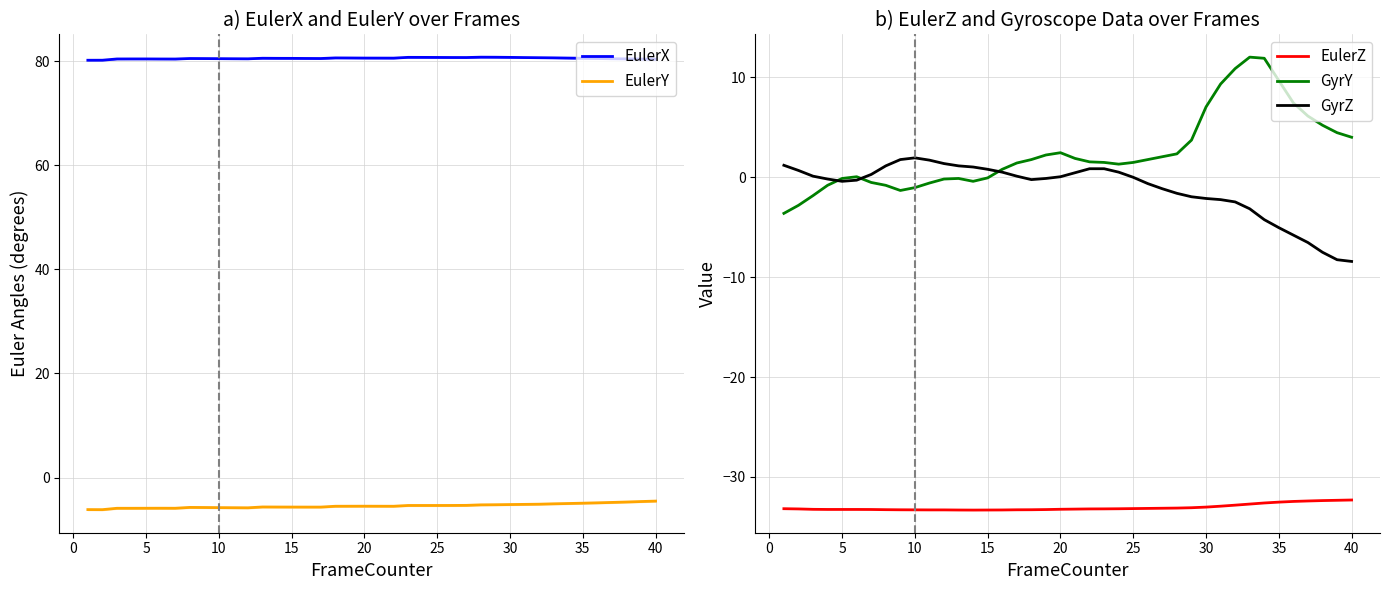

Which series has the widest spread of values?

GyrY